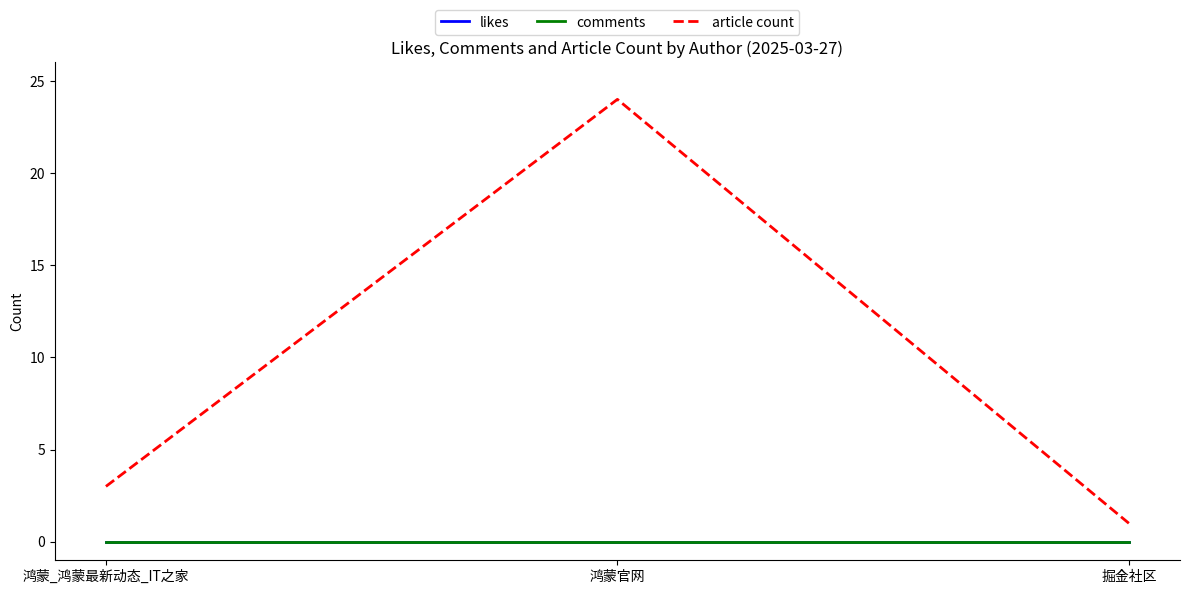

Does the chart have visible grid lines?

No